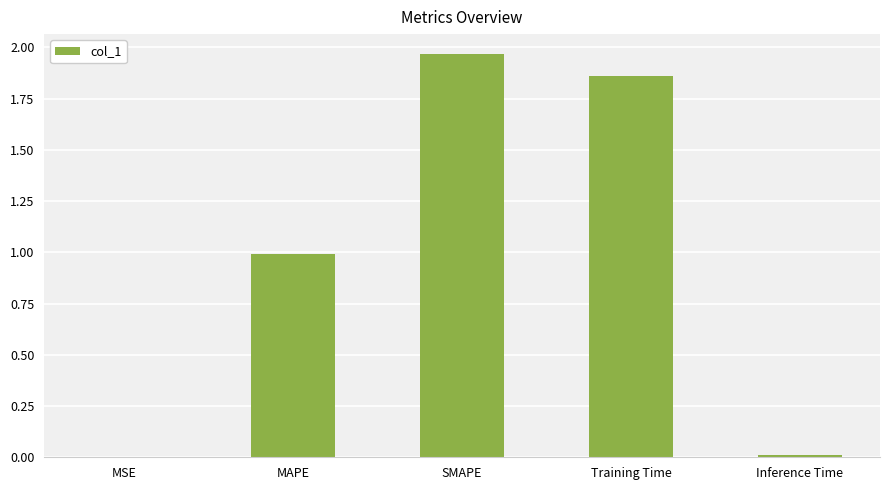

Which category has the highest value across all series?

SMAPE